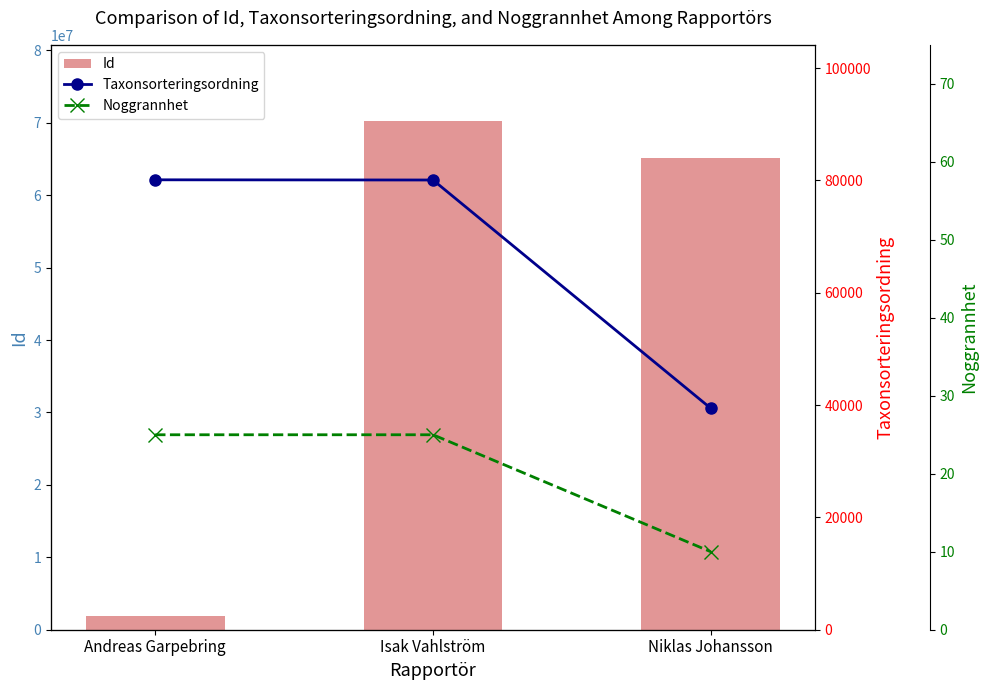

Which series has the largest total across all categories?

Id